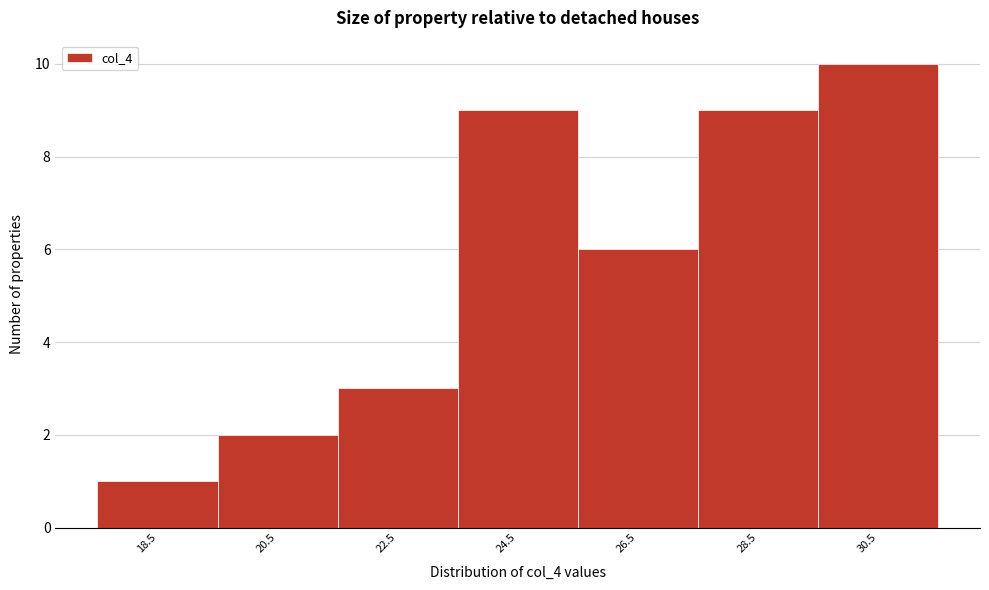

How tall is the bar that spans 17.5 to 19.5 on the x-axis? The values are not printed on the chart, so give them approximately, as read against the axis.

1